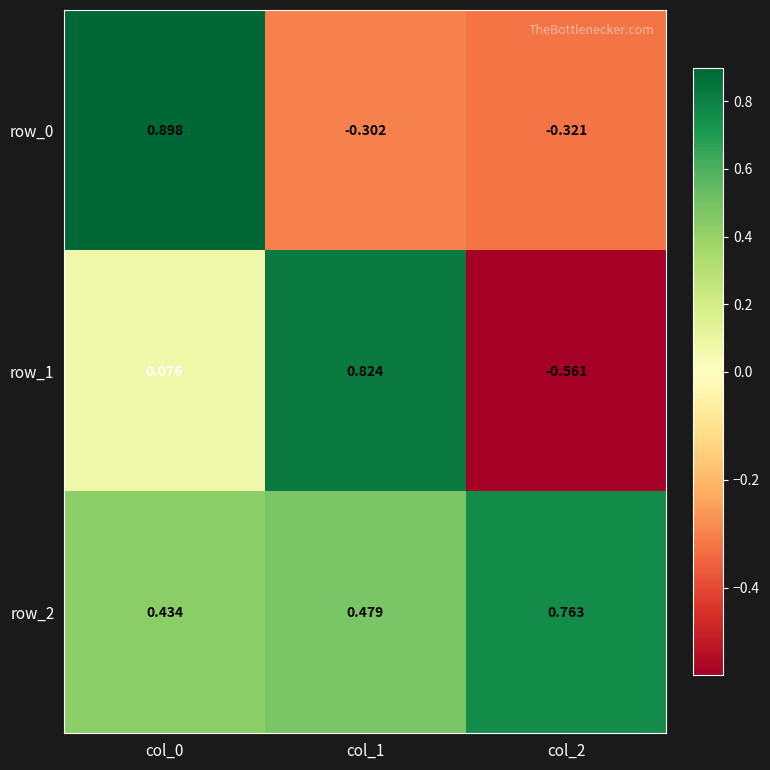

Is the value of row_1 at col_1 greater than the value of row_2 at col_2?

Yes